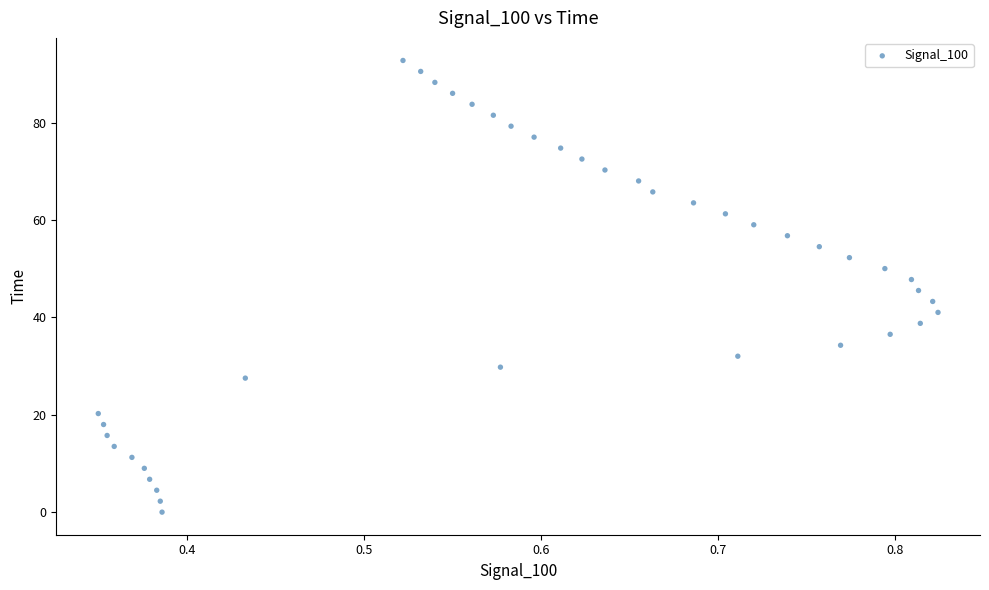

What is the range of X values (max minus min)?

0.5